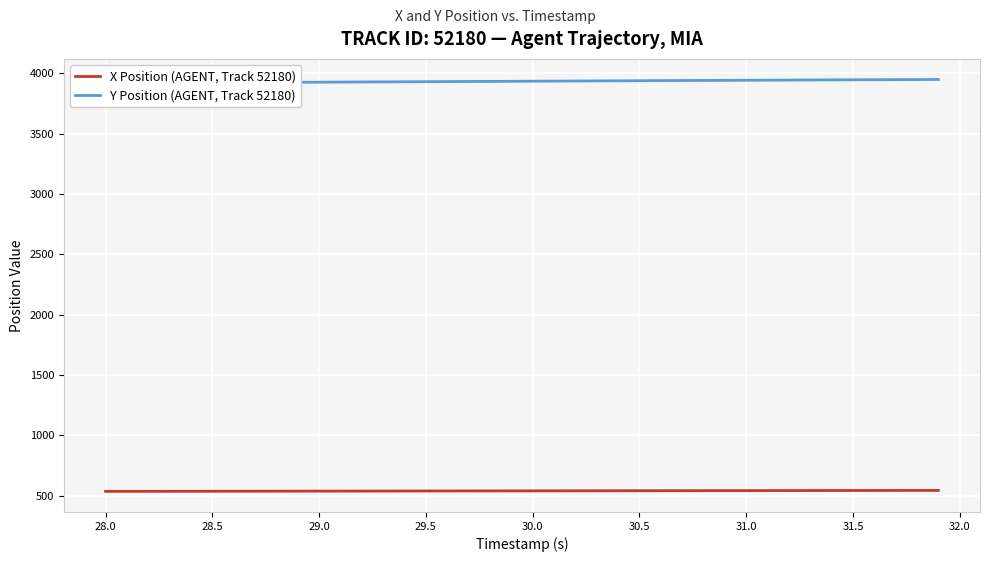

What is the highest value of the X Position (AGENT, Track 52180) series?

544.2